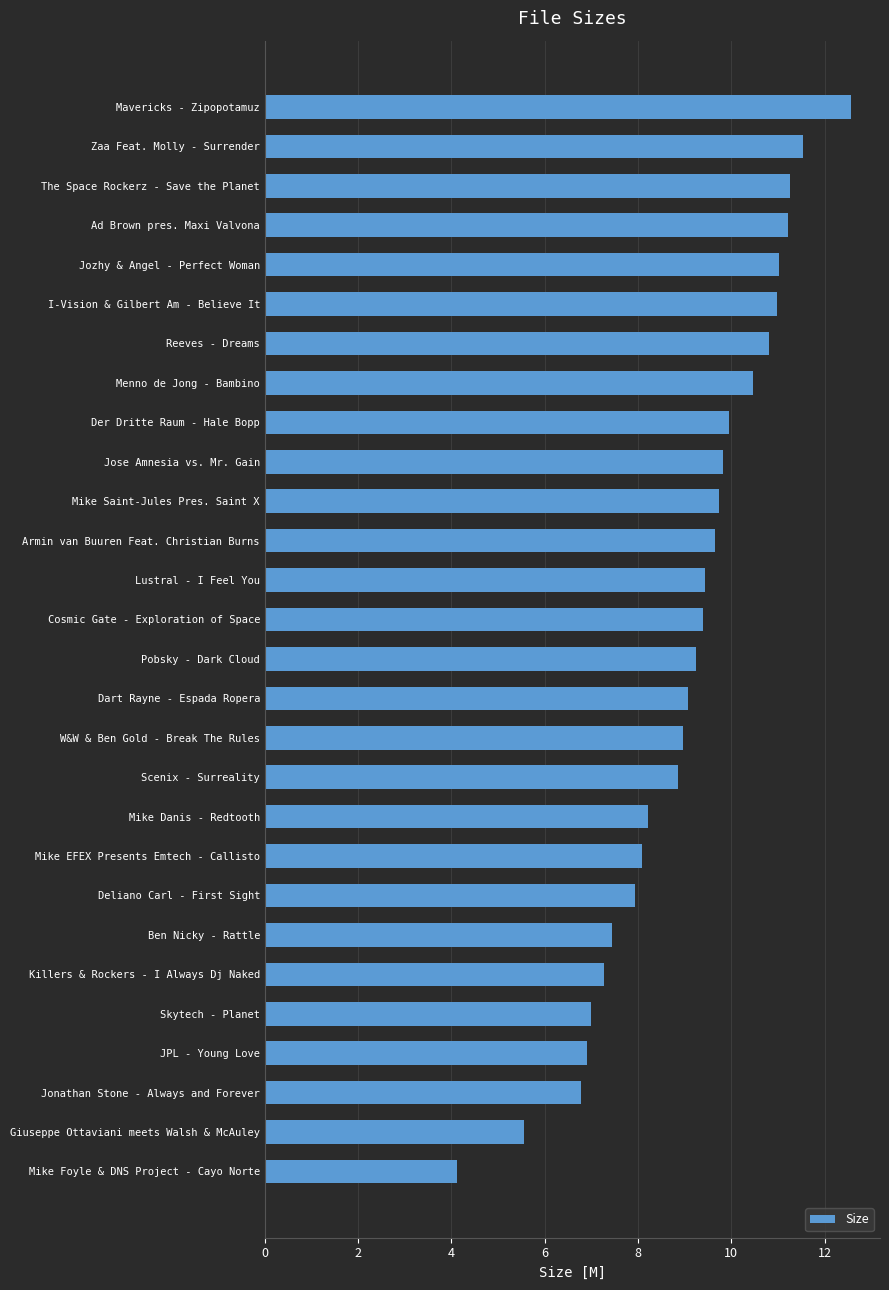

What position from the top is Mike Saint-Jules Pres. Saint X?

11